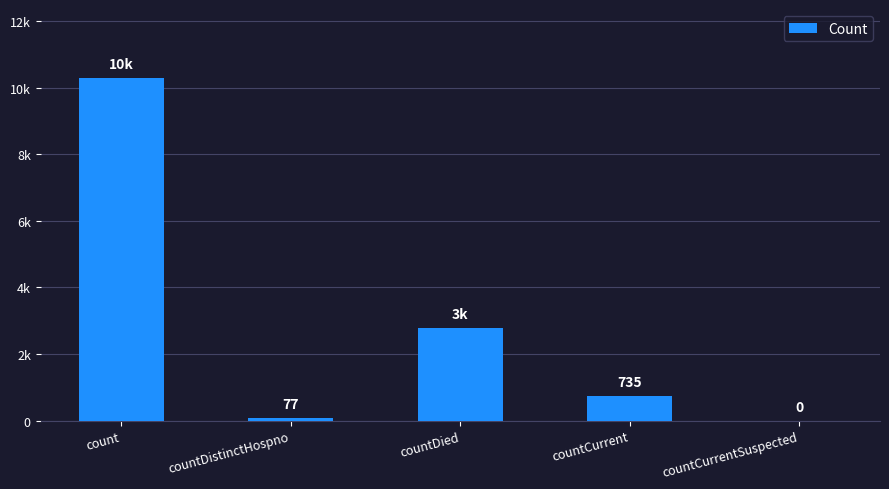

Which has a higher value, countCurrentSuspected or count?

count